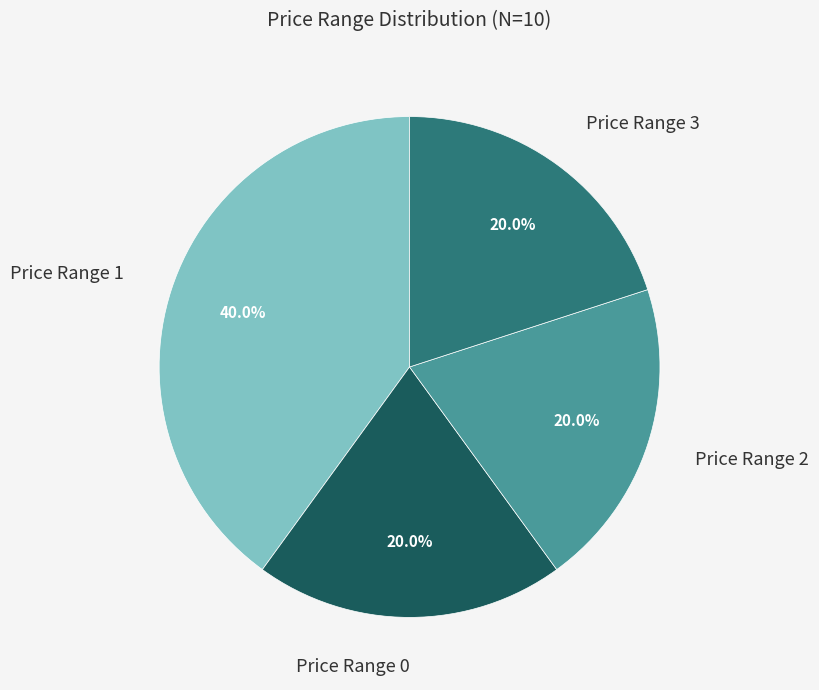

To the nearest percent, what is the average slice percentage?

25%